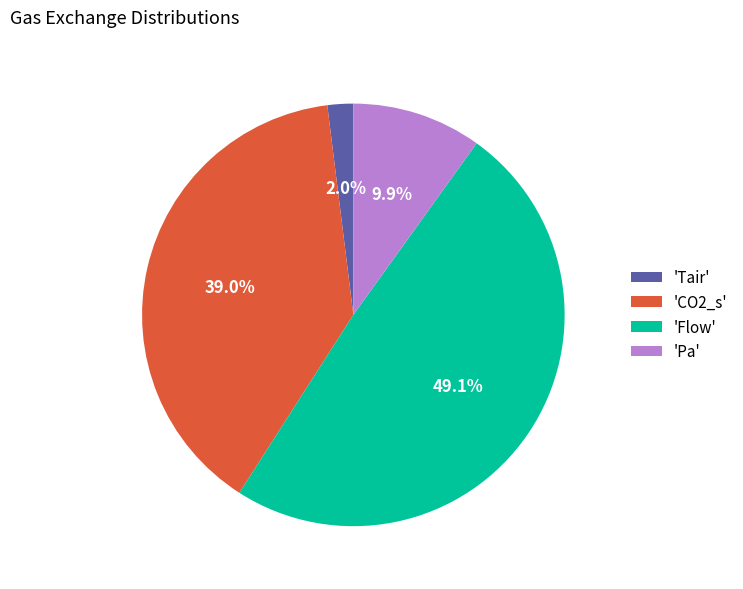

Approximately how many times larger is the value at 'Flow' compared to 'Pa'?

5.0